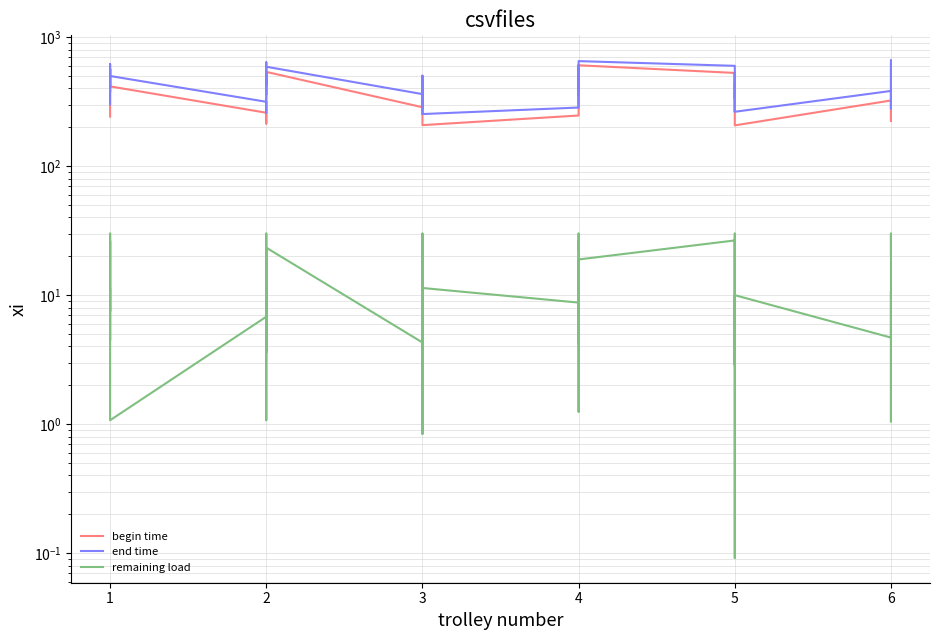

True or false: end time and begin time cross at least once.

False